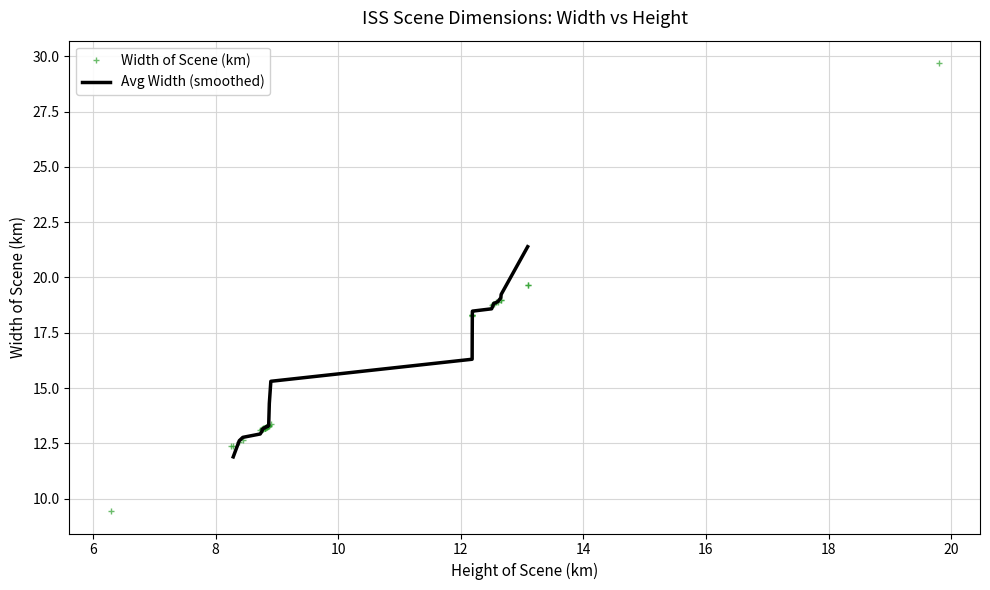

Between 12.18964313 and 8.835706372, which is larger?

12.18964313